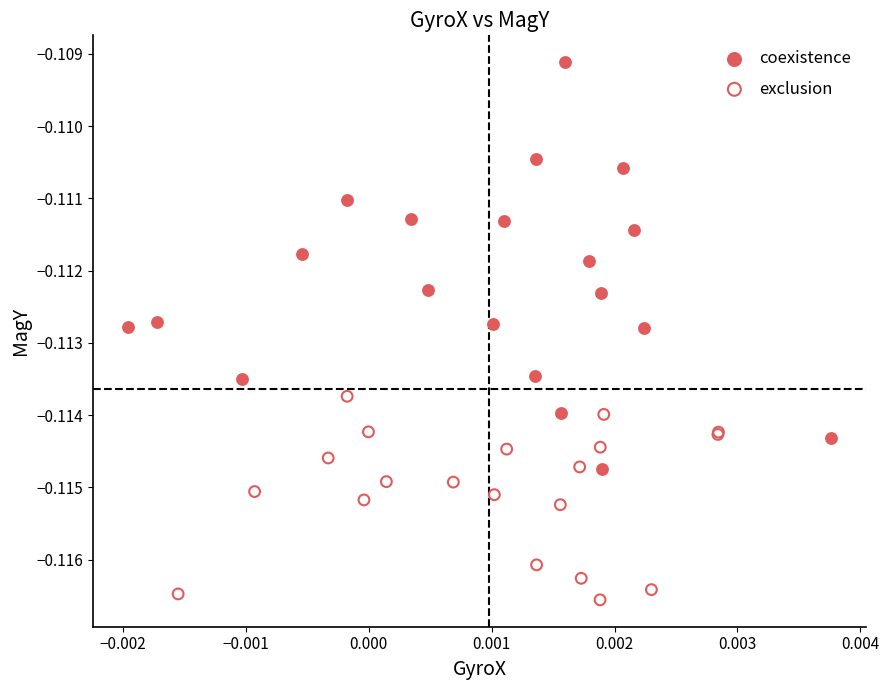

Which series contains the lowest Y value?

exclusion